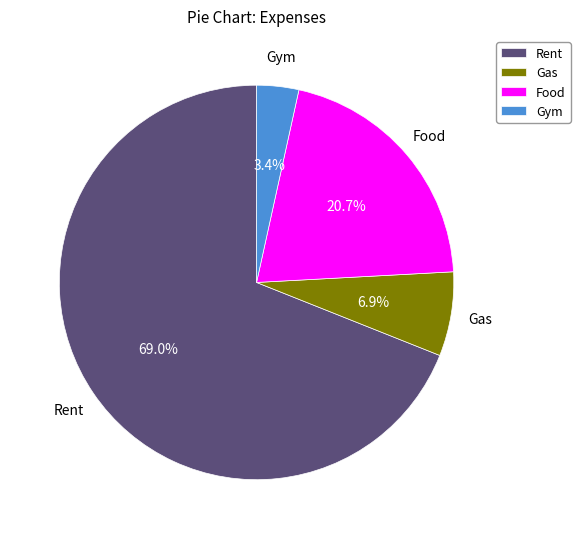

Which category has the biggest portion of the pie?

Rent